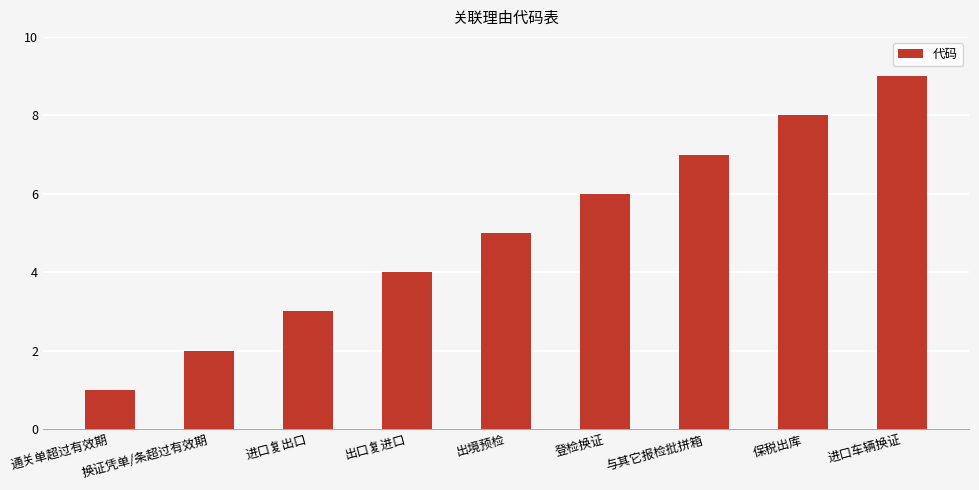

What is the label of the 1st bar from the right?

进口车辆换证